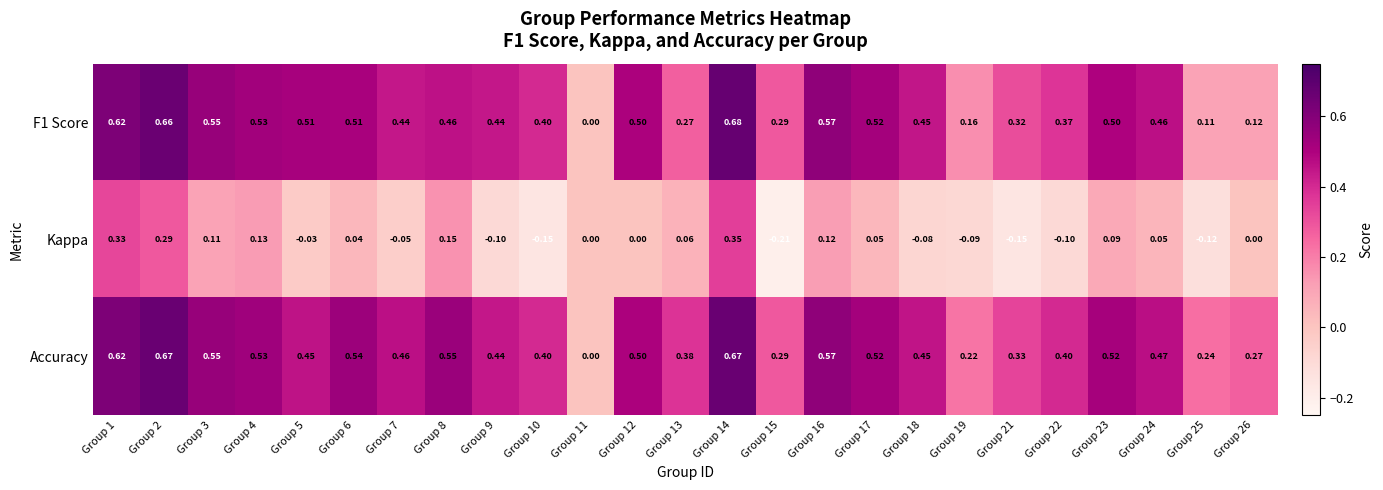

Is the value of F1 Score at Group 12 greater than the value of Accuracy at Group 21?

Yes